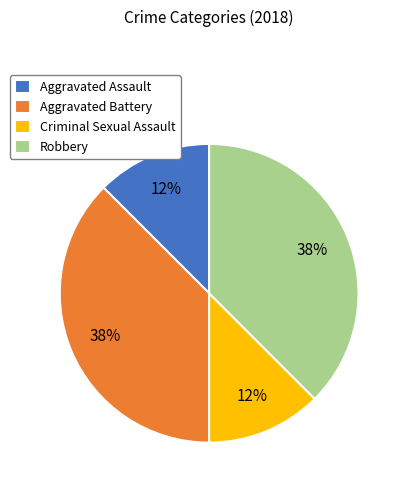

How many segments does this pie chart have?

4